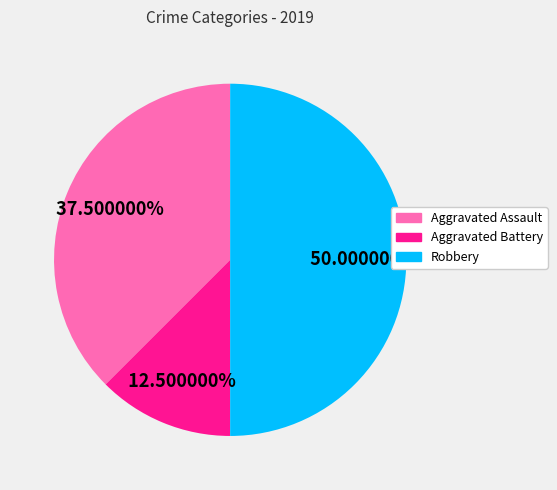

Count the number of slices in the pie.

3